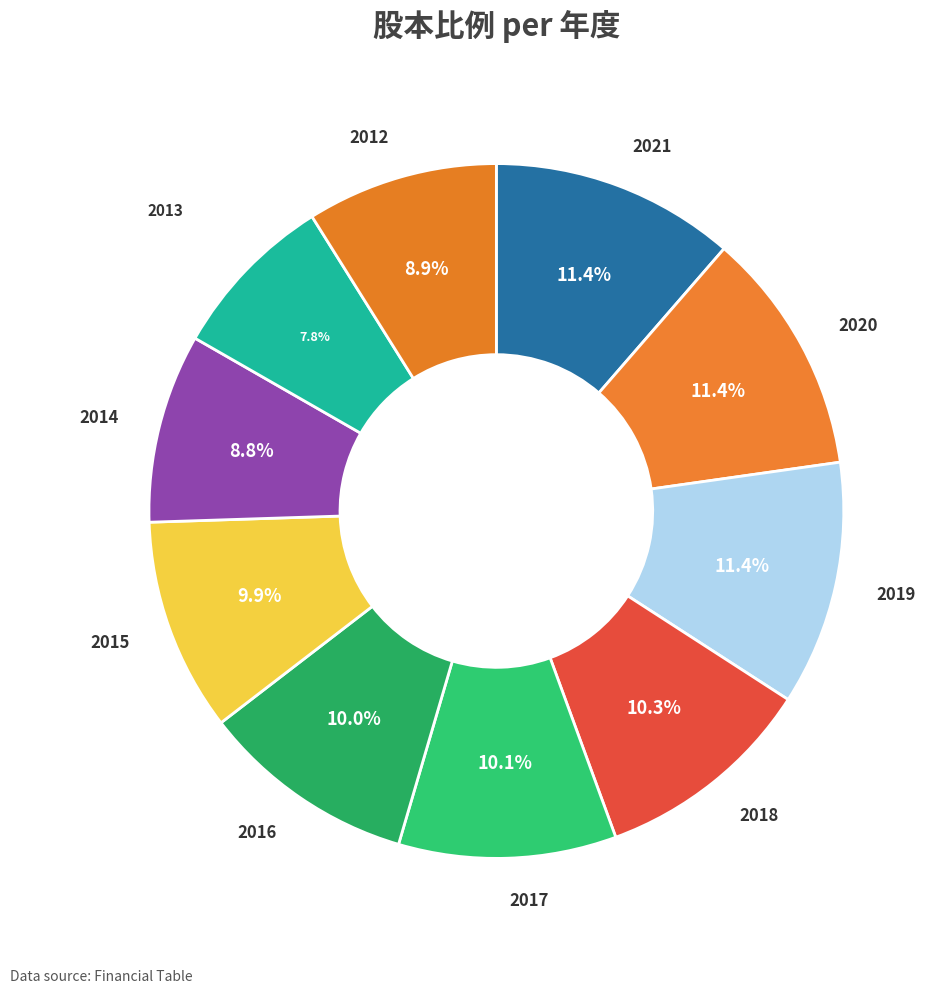

To the nearest percent, what portion does 2013 represent?

8%